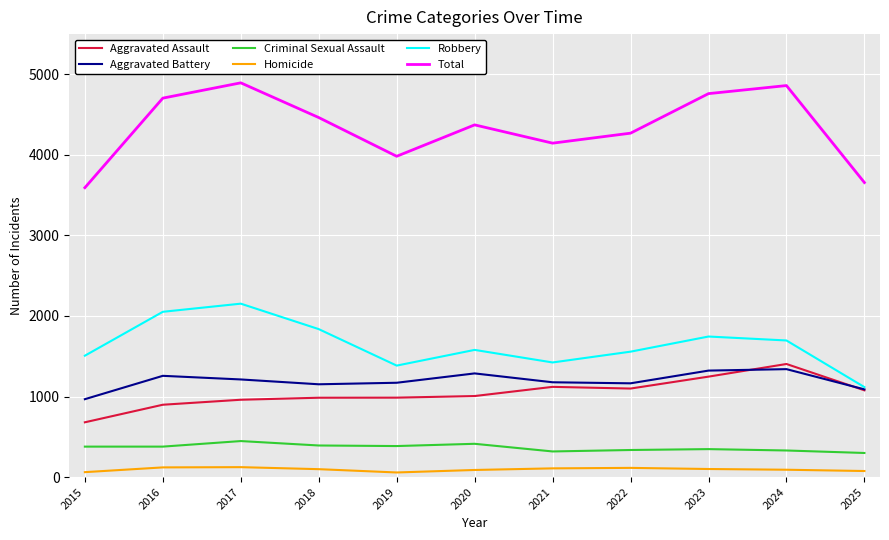

Which series has the widest spread of values?

Total